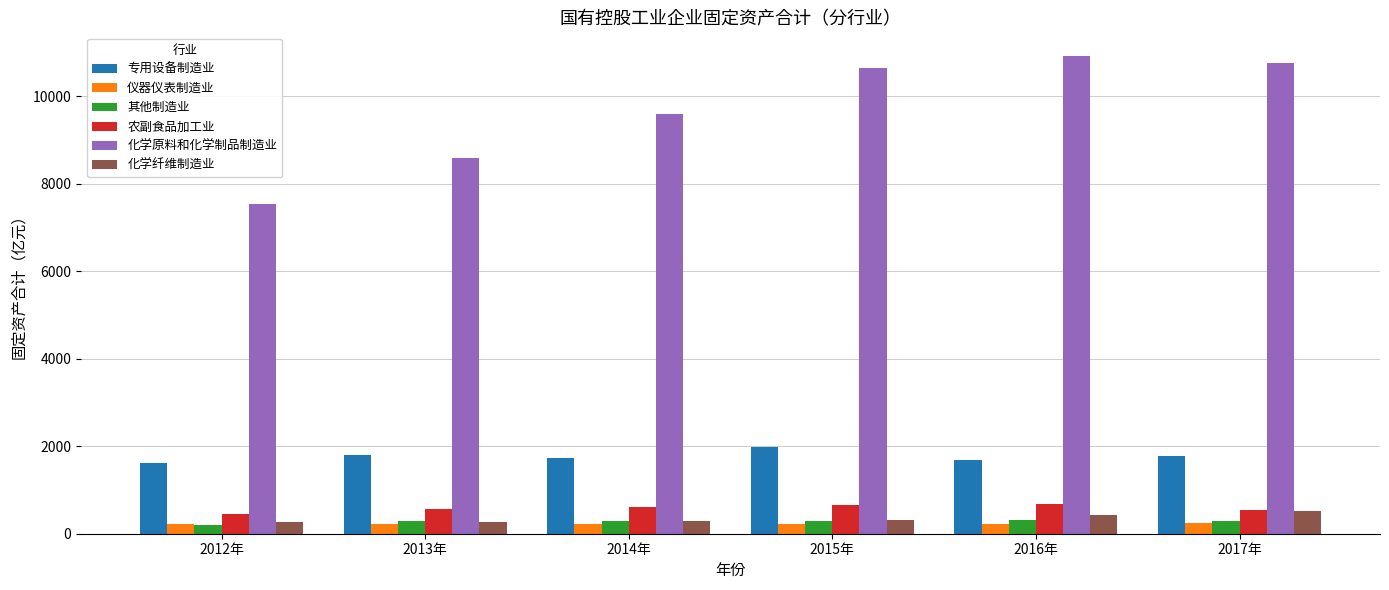

Read the 化学原料和化学制品制造业 value at 2012年.

7533.3